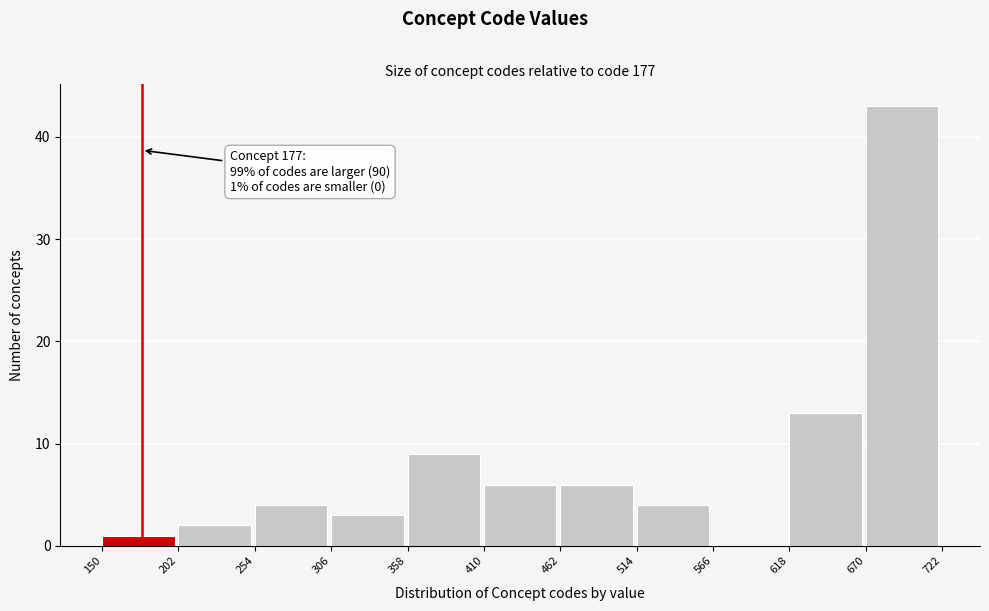

Over which range of the x-axis is the bar tallest?

670 to 722